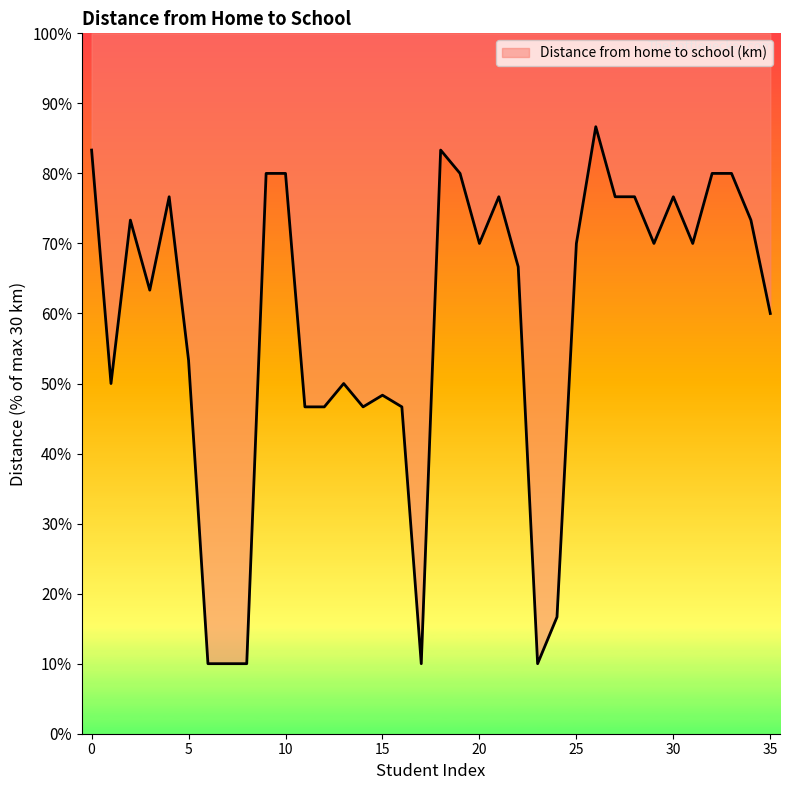

Does the chart have visible grid lines?

No